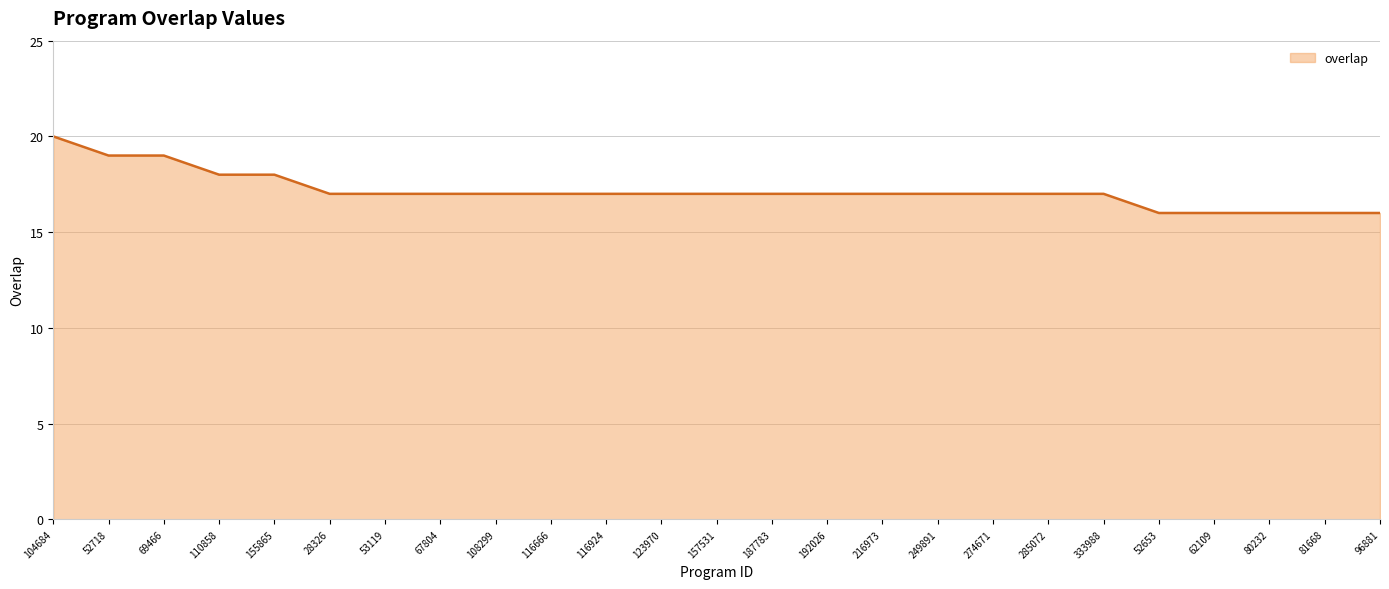

Is it true that the value at 110858 is 28?

False